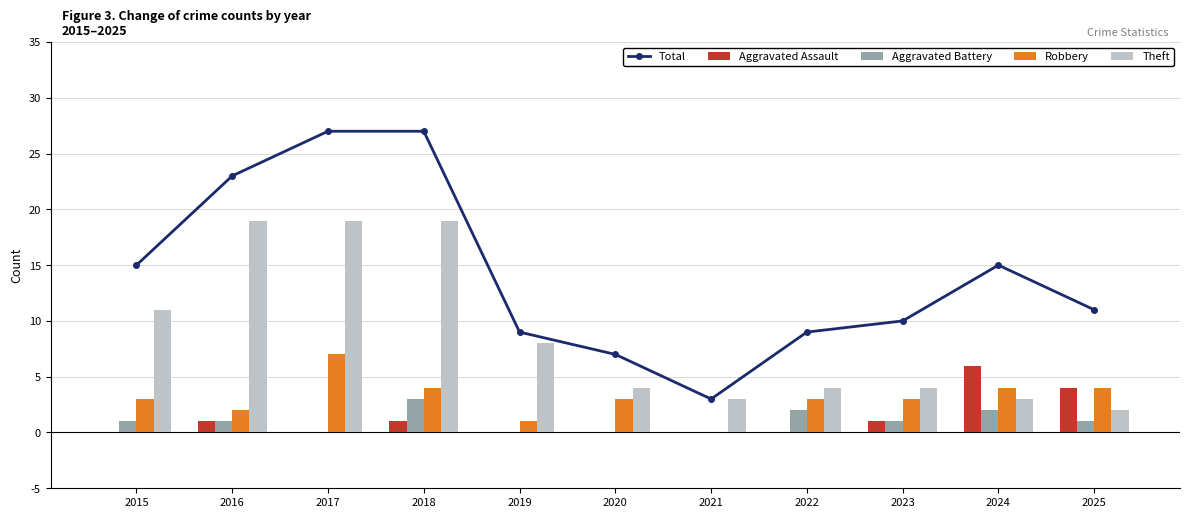

How many data points in Theft are less than 4?

3